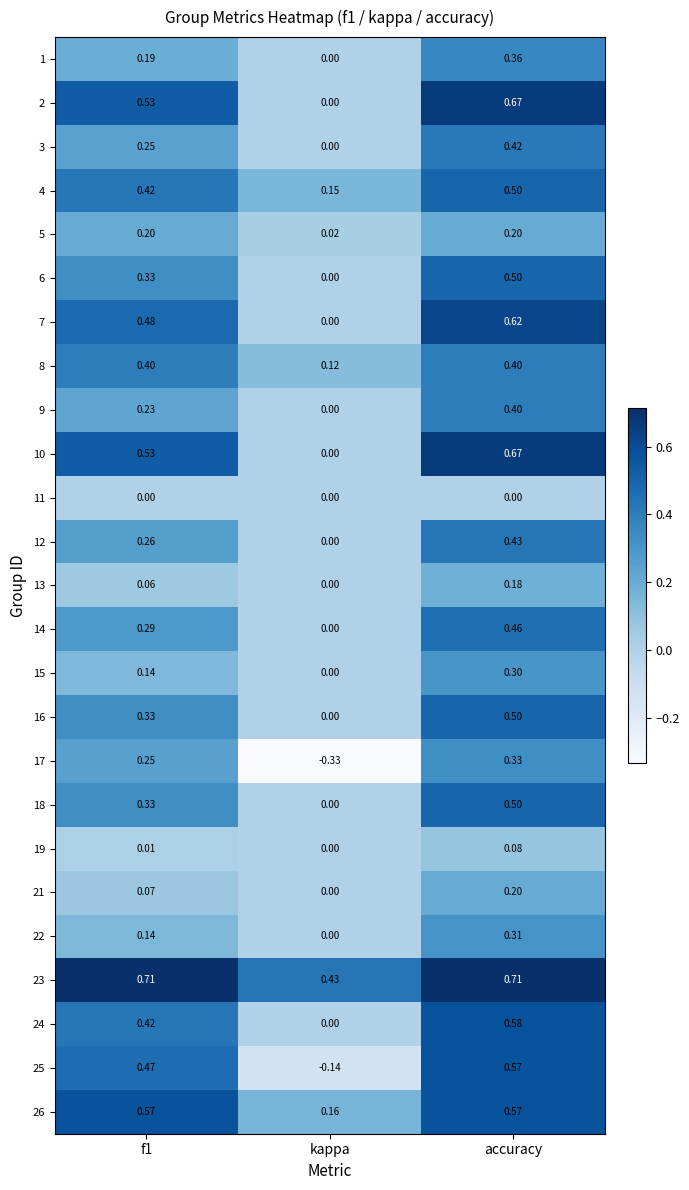

At which label is 2 closest to 0?

kappa